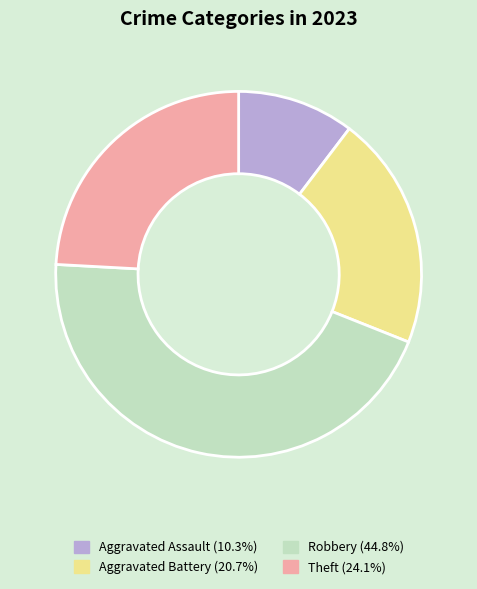

Do Robbery and Aggravated Assault together represent more than half of the pie?

Yes